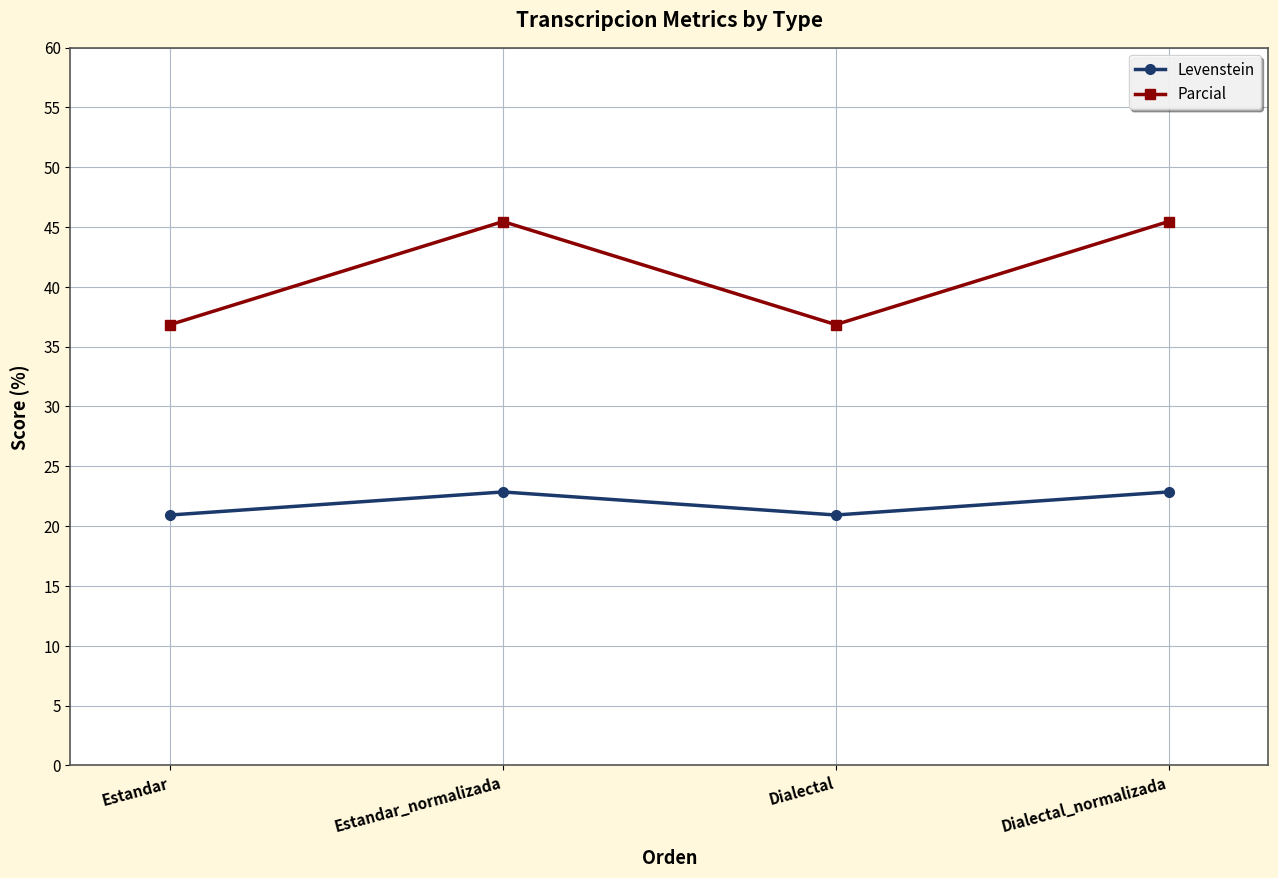

List the series in order of their overall mean, highest first.

Parcial, Levenstein